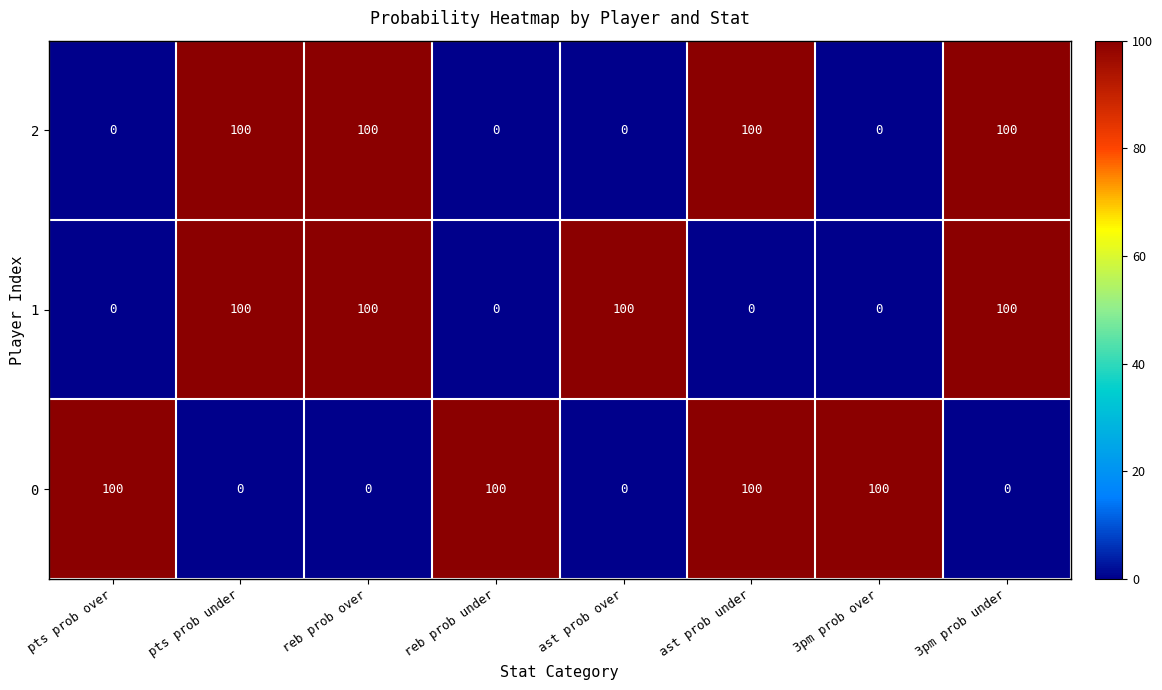

What is the difference between the highest and lowest values at pts prob over?

100